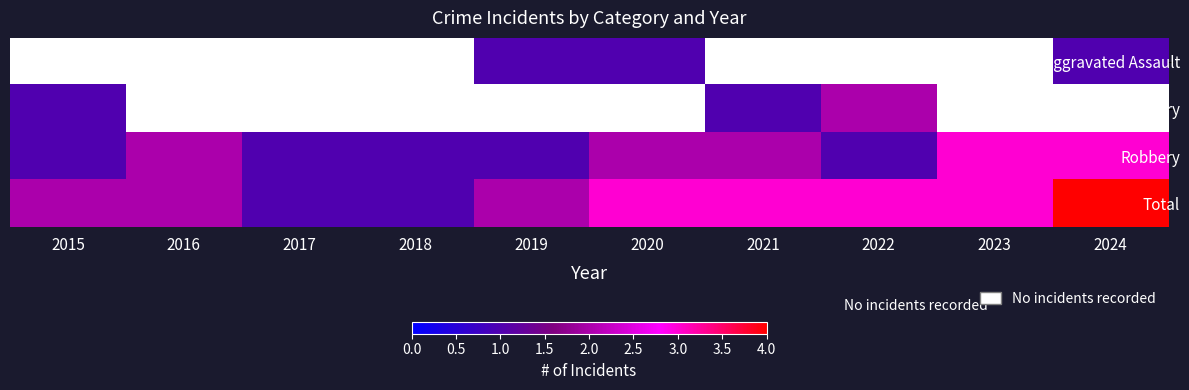

What is the spread (max minus min) of values at 2020?

2.0